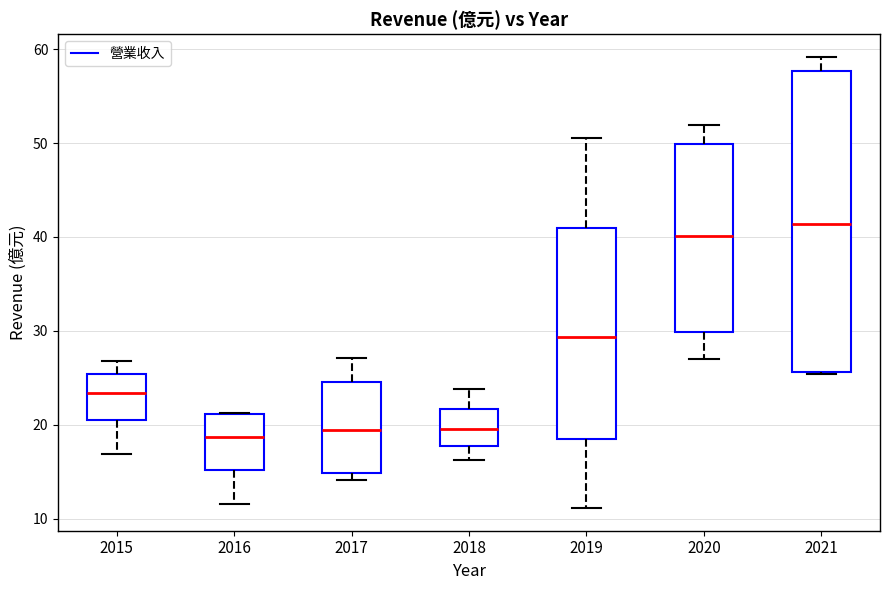

Comparing the boxes themselves (not the whiskers), which one is the tallest?

2021